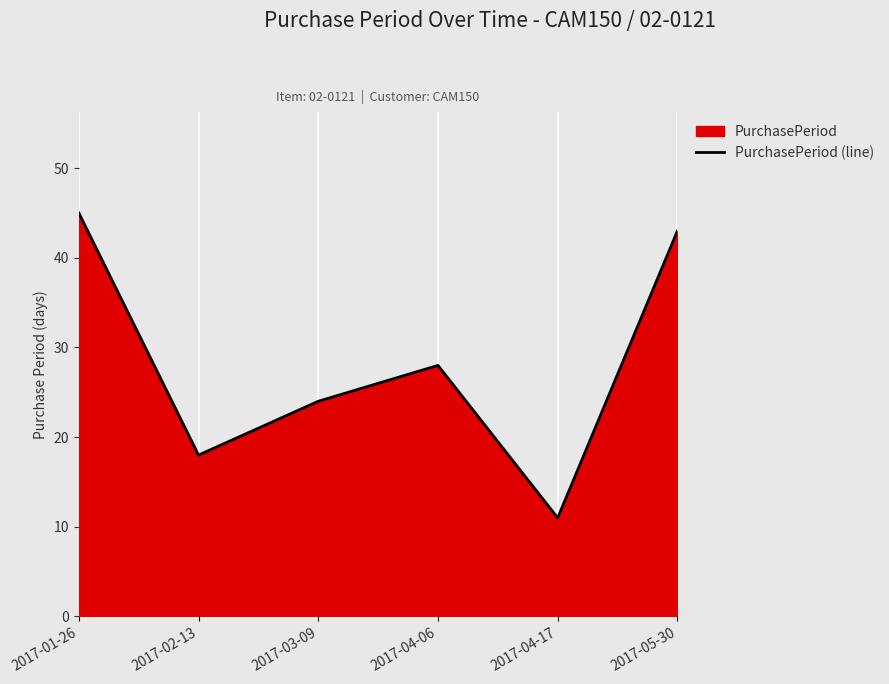

What is the difference between the values at 2017-05-30 and 2017-04-17?

32